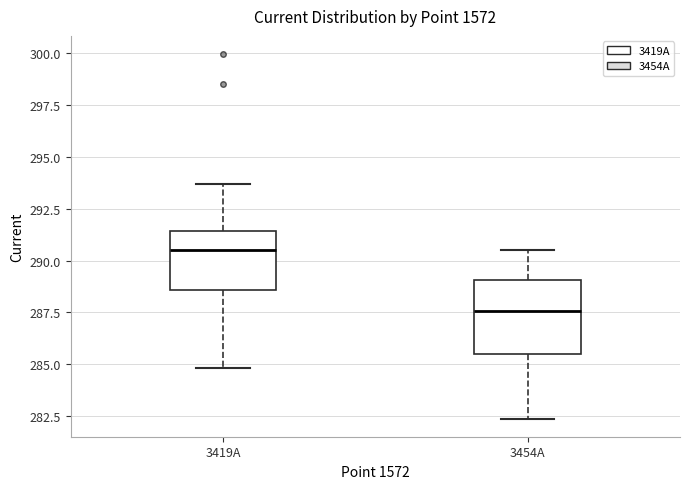

Reading left to right, transcribe this box plot: for each box, give where its median line is, the range the box spans, and where its two whiskers end, as read against the y-axis. The values are not printed on the chart, so give them approximately, as read against the axis.

3419A: median 290.5, box 288.5 to 291.5, whiskers 285.0 to 293.5
3454A: median 287.5, box 285.5 to 289.0, whiskers 282.5 to 290.5